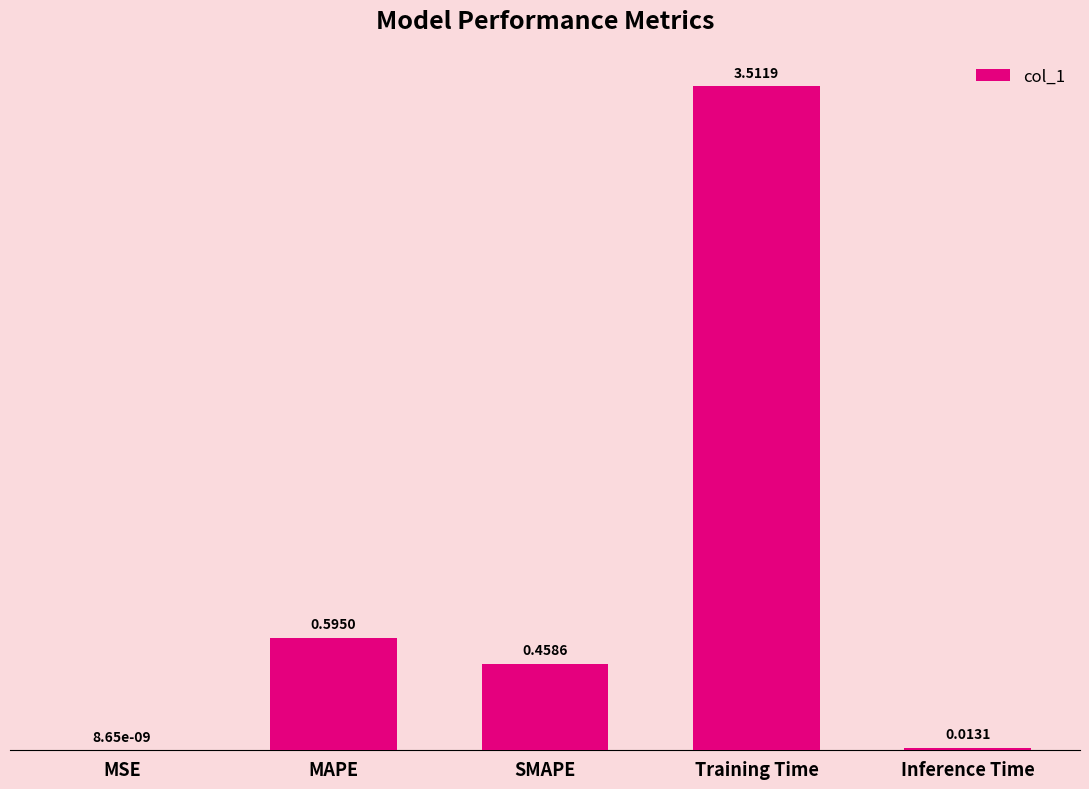

Where is the data nearest to the value 1?

MAPE